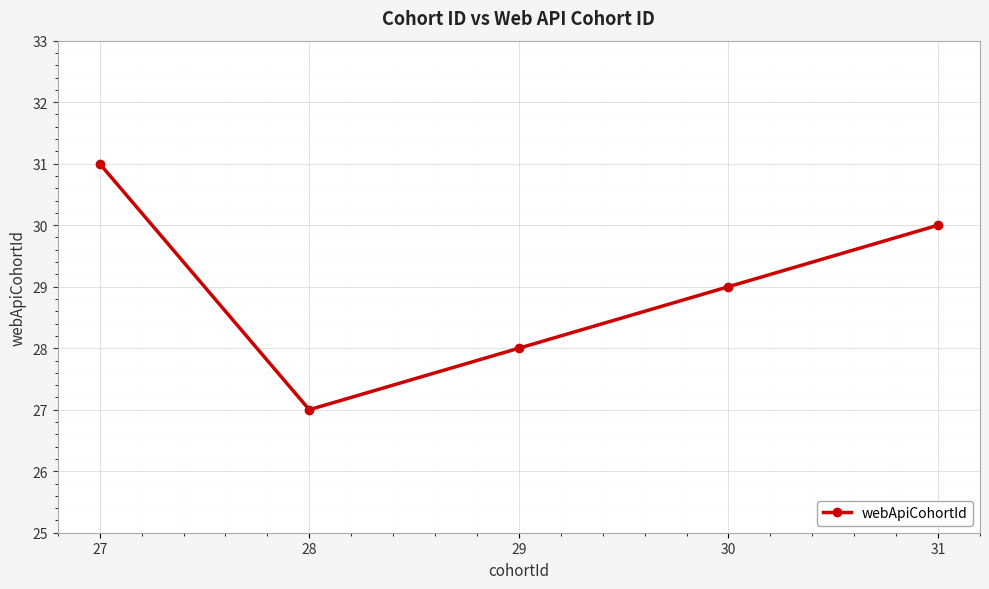

What value does the data have at 31?

30